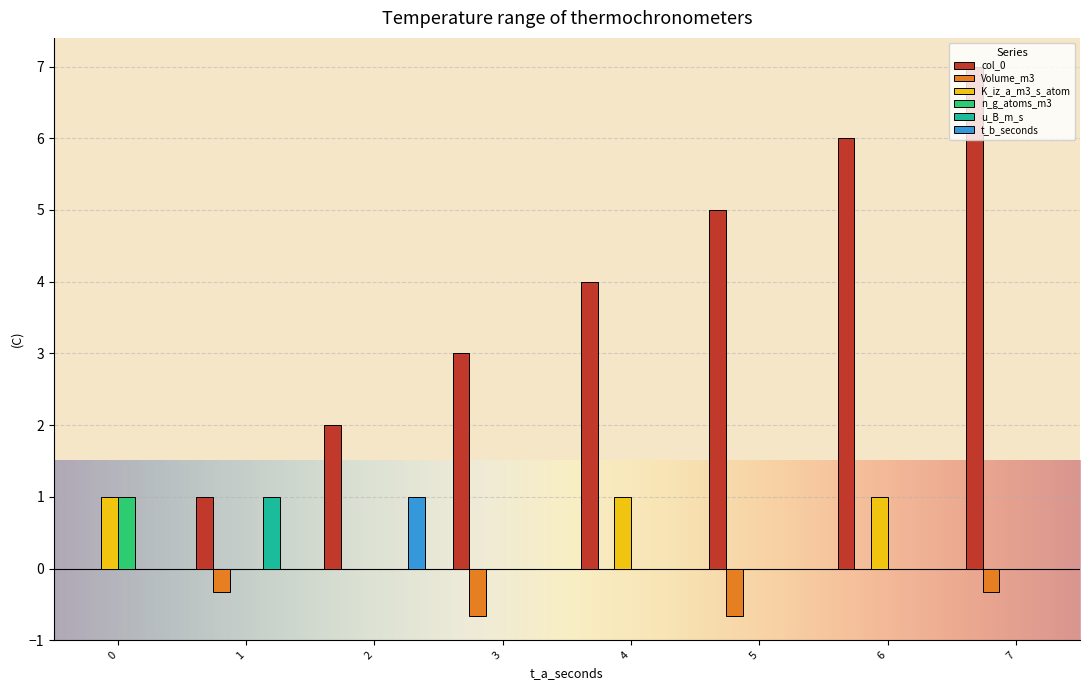

Reading left to right, extract all data points from this chart.

col_0: 0=0.0	1=1.0	2=2.0	3=3.0	4=4.0	5=5.0	6=6.0	7=7.0
Volume_m3: 0=0.0	1=-0.3	2=0.0	3=-0.7	4=0.0	5=-0.7	6=0.0	7=-0.3
K_iz_a_m3_s_atom: 0=1.0	1=0.0	2=0.0	3=0.0	4=1.0	5=0.0	6=1.0	7=0.0
n_g_atoms_m3: 0=1.0	1=0.0	2=0.0	3=0.0	4=0.0	5=0.0	6=0.0	7=0.0
u_B_m_s: 0=0.0	1=1.0	2=0.0	3=0.0	4=0.0	5=0.0	6=0.0	7=0.0
t_b_seconds: 0=0.0	1=0.0	2=1.0	3=0.0	4=0.0	5=0.0	6=0.0	7=0.0